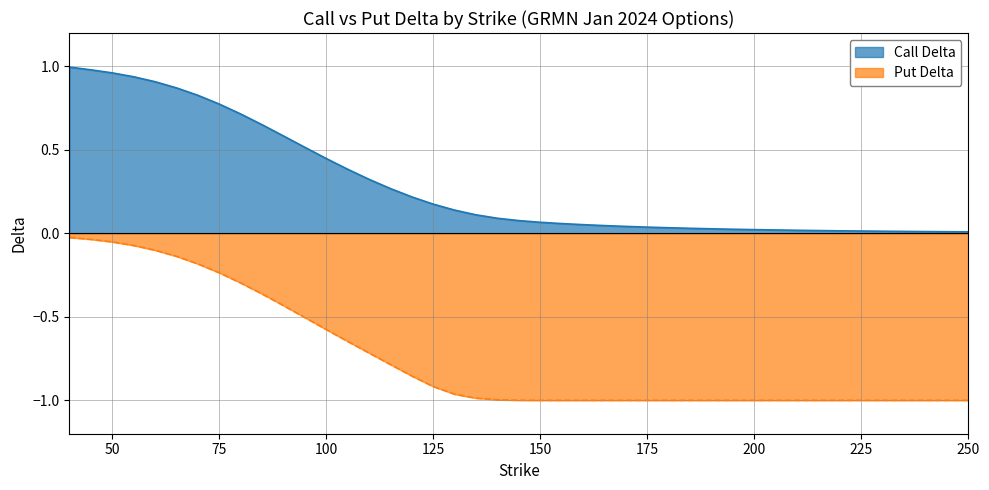

Does the chart display data point markers on the line(s)?

No